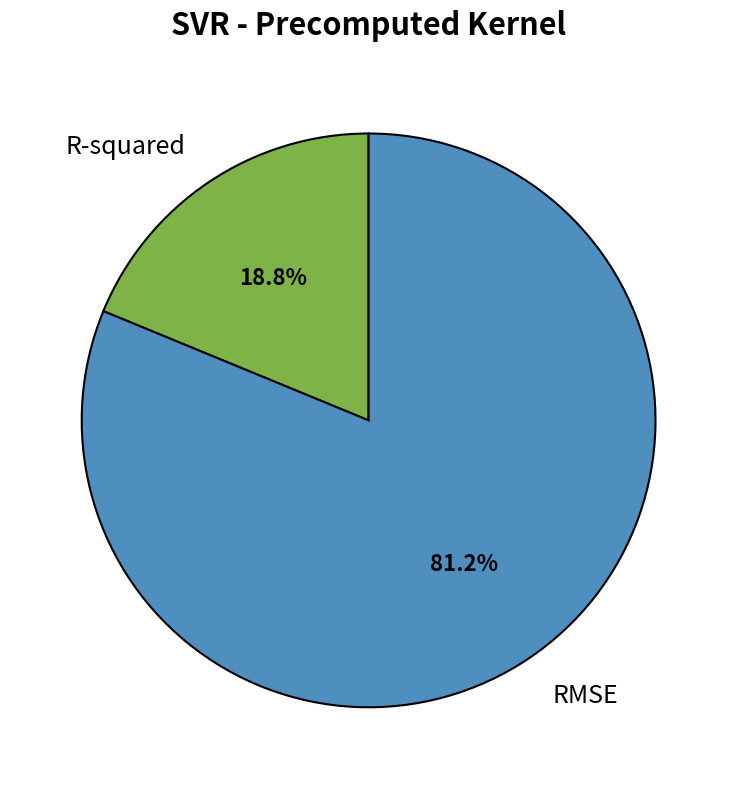

The R-squared slice represents 33% of the pie. True or false?

False